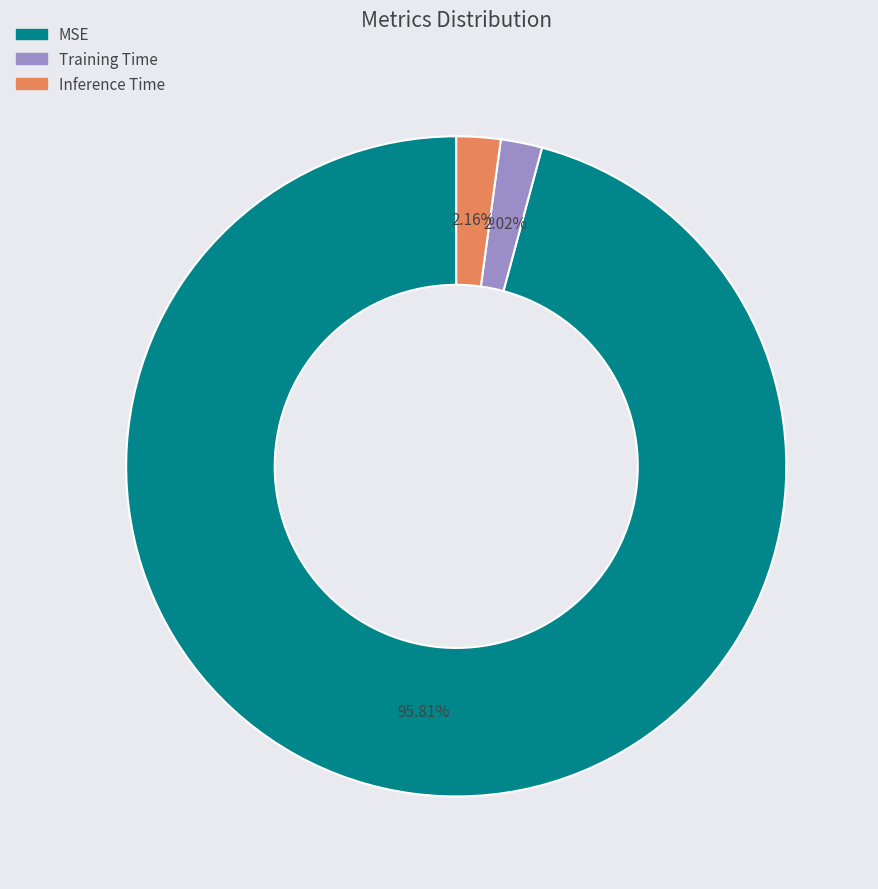

Which category has the biggest portion of the pie?

MSE